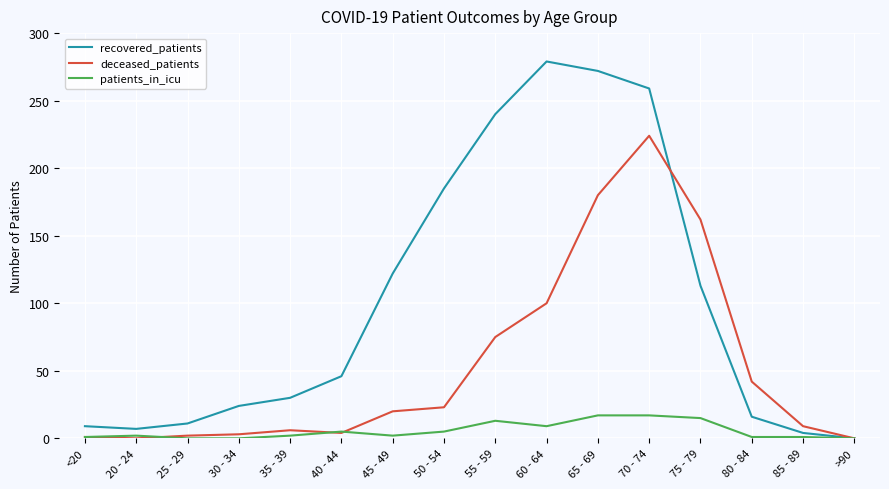

What position from the right is 65 - 69?

6